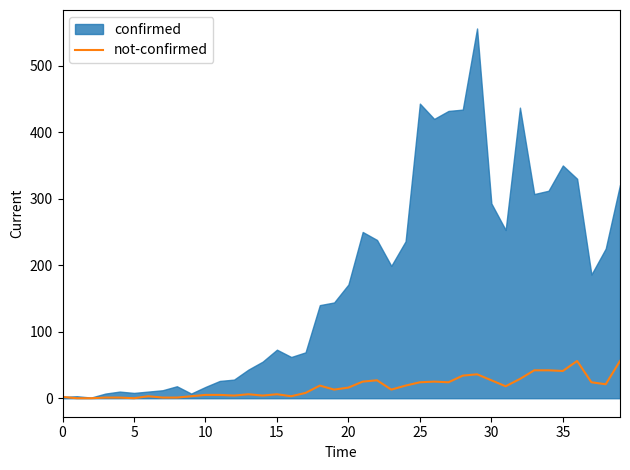

What is the highest value of the not-confirmed series?

56